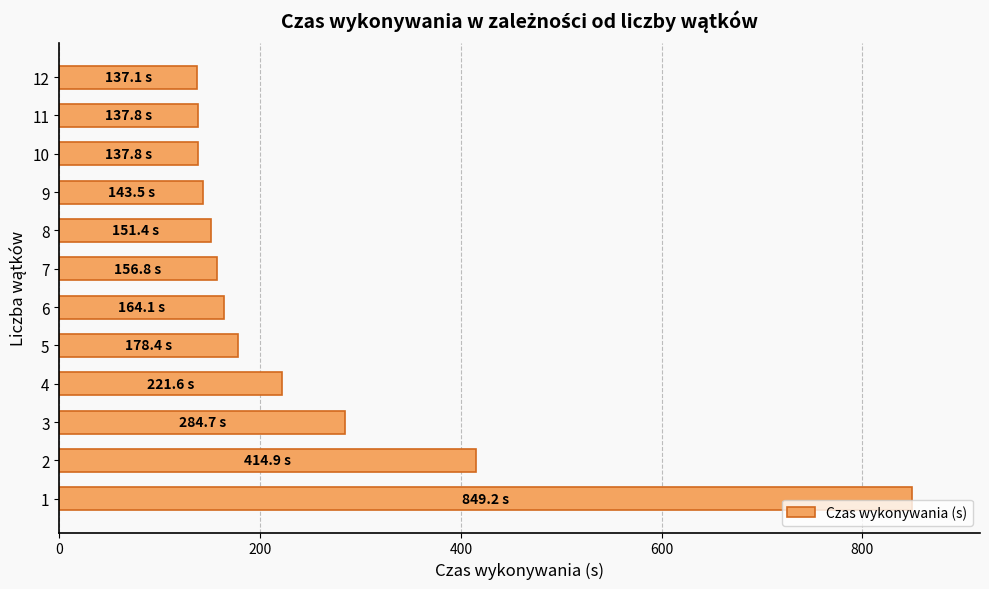

Are the bars horizontal?

Yes